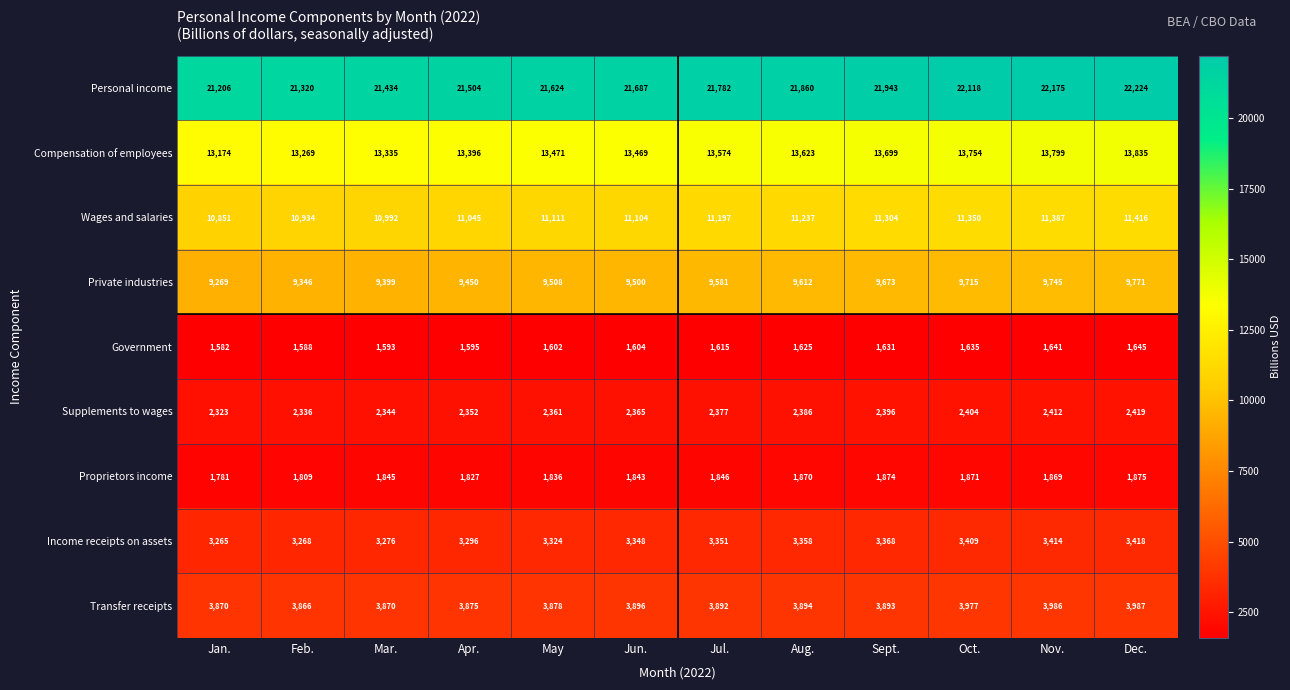

Where is Supplements to wages nearest to the value 2371?

Jun.